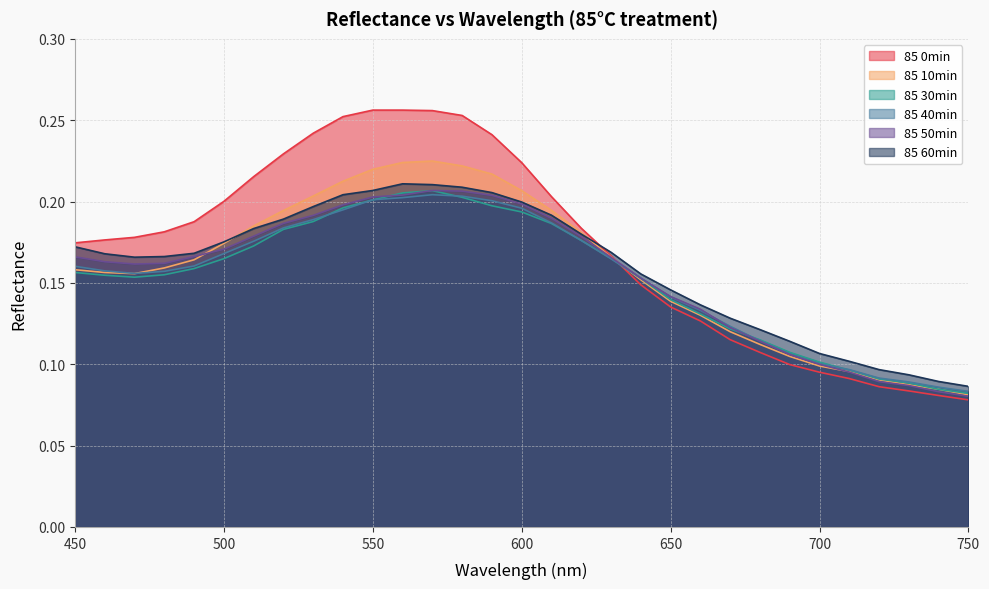

How many data points does each series have?

31